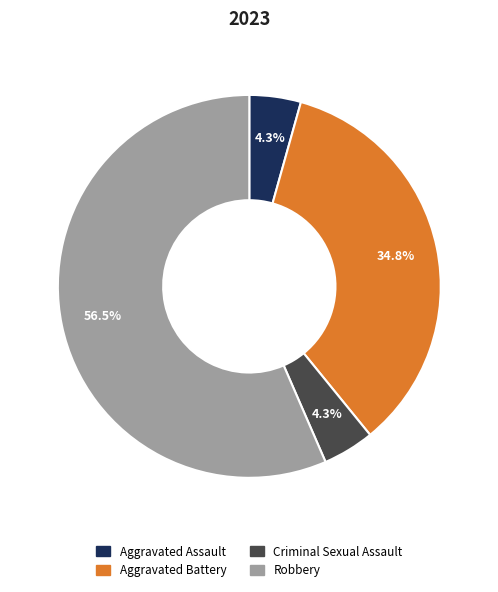

To the nearest percent, what is the difference between the largest and smallest slice percentages?

52%